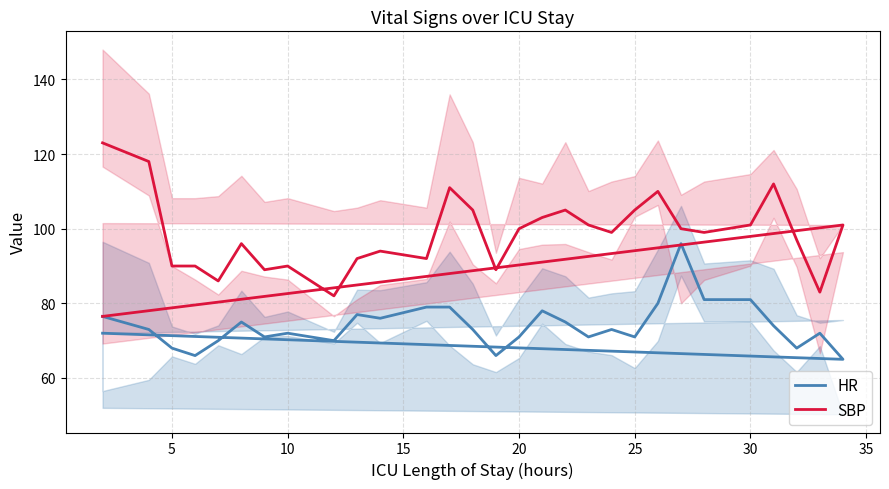

The value of HR at 17 is 134.7. True or false?

False